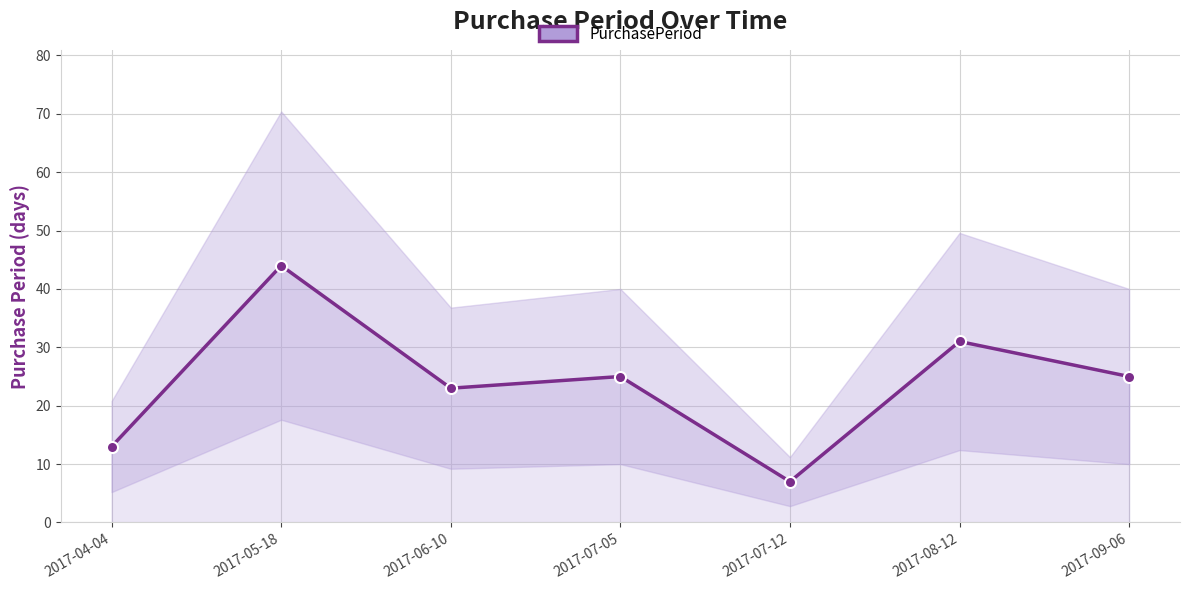

How many distinct data groups are displayed?

1